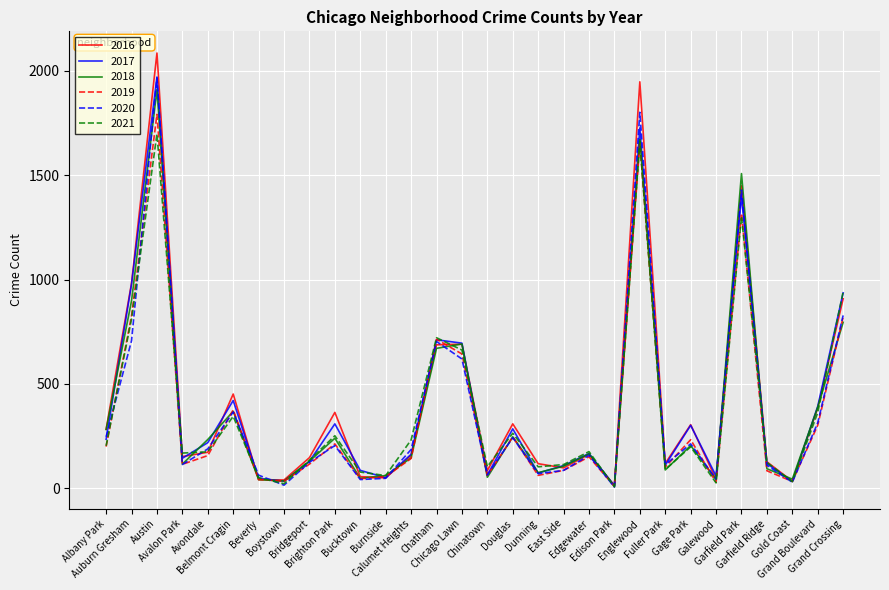

In 2020, how many points are higher than both neighbors (excluding endpoints)?

9